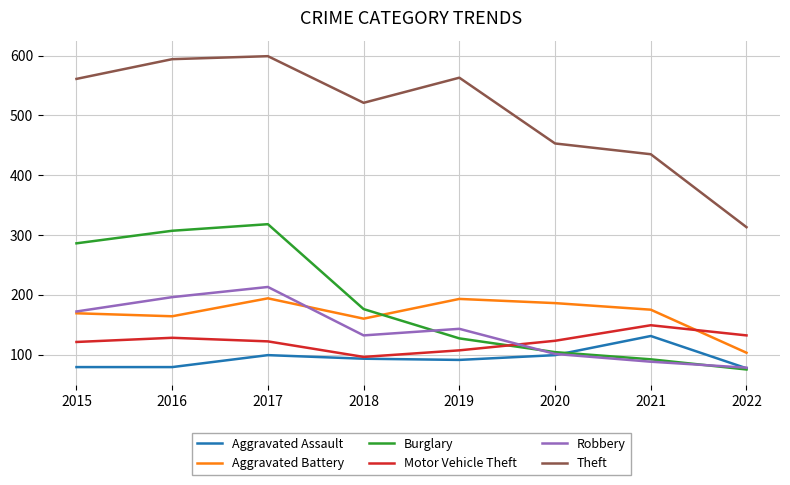

Which series ends up on top after the final intersection of Motor Vehicle Theft and Burglary?

Motor Vehicle Theft